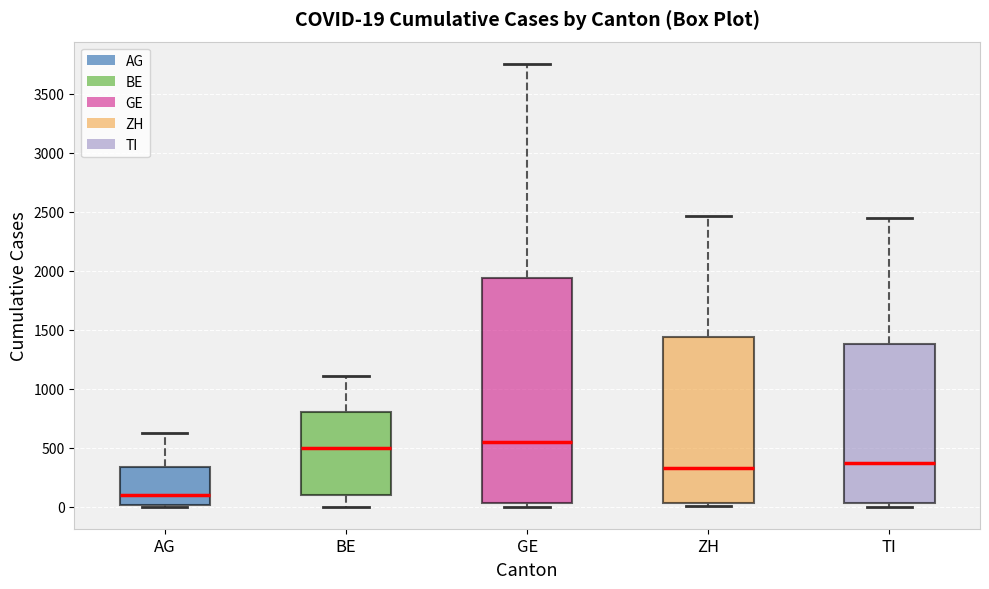

Which box is the tallest, from its lower edge to its upper edge?

GE